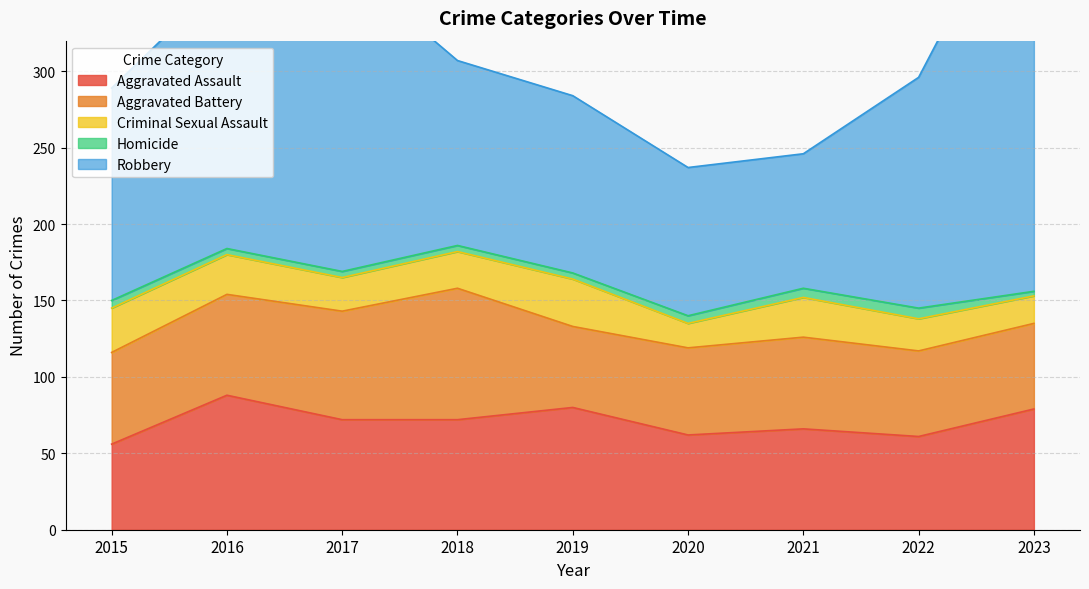

What are all the series names shown in the legend?

Aggravated Assault, Aggravated Battery, Criminal Sexual Assault, Homicide, Robbery